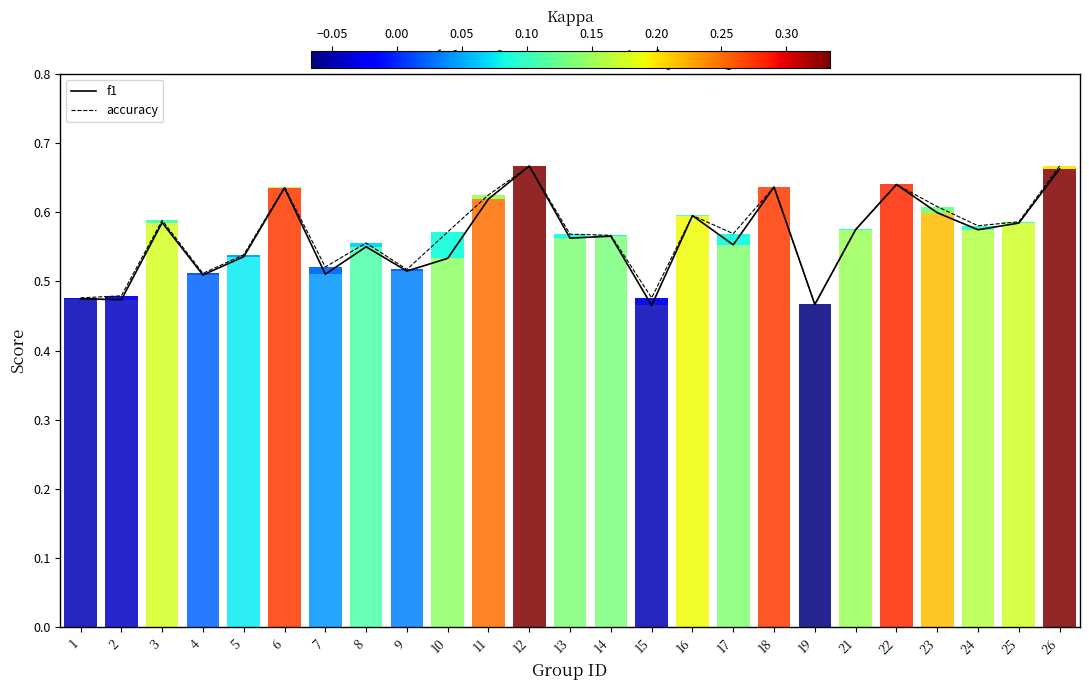

Between 10 and 11, which series saw the biggest shift?

f1